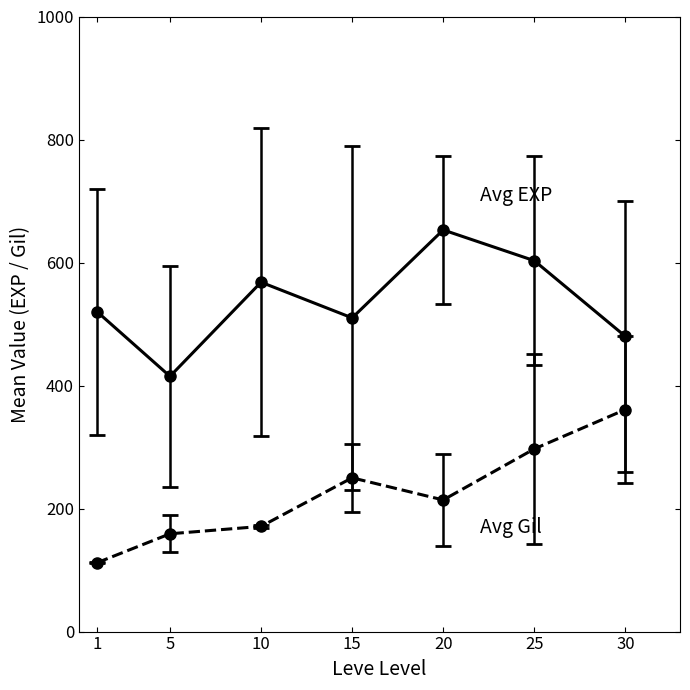

Which label corresponds to the largest value in the chart?

20